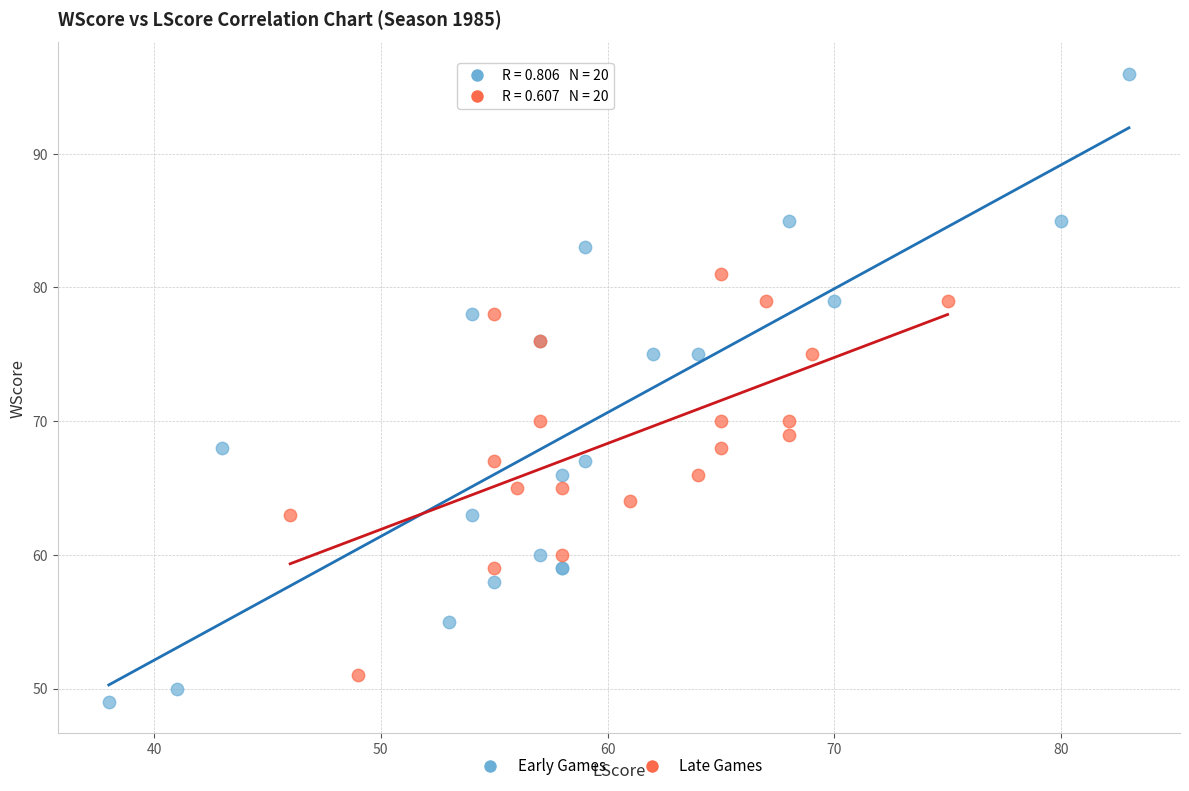

Which series reaches the maximum Y coordinate?

Early Games